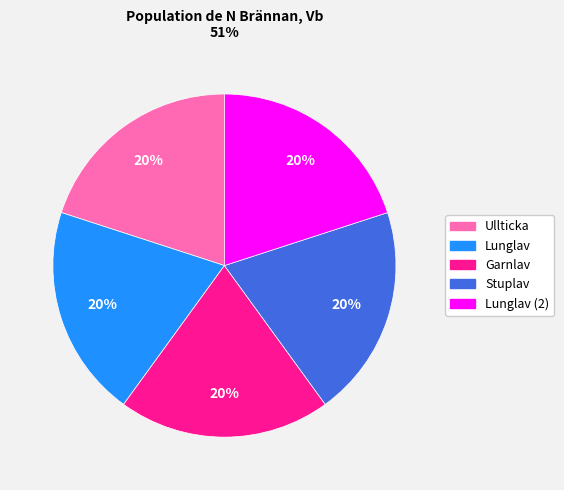

Is there any slice that represents more than half of the pie?

No